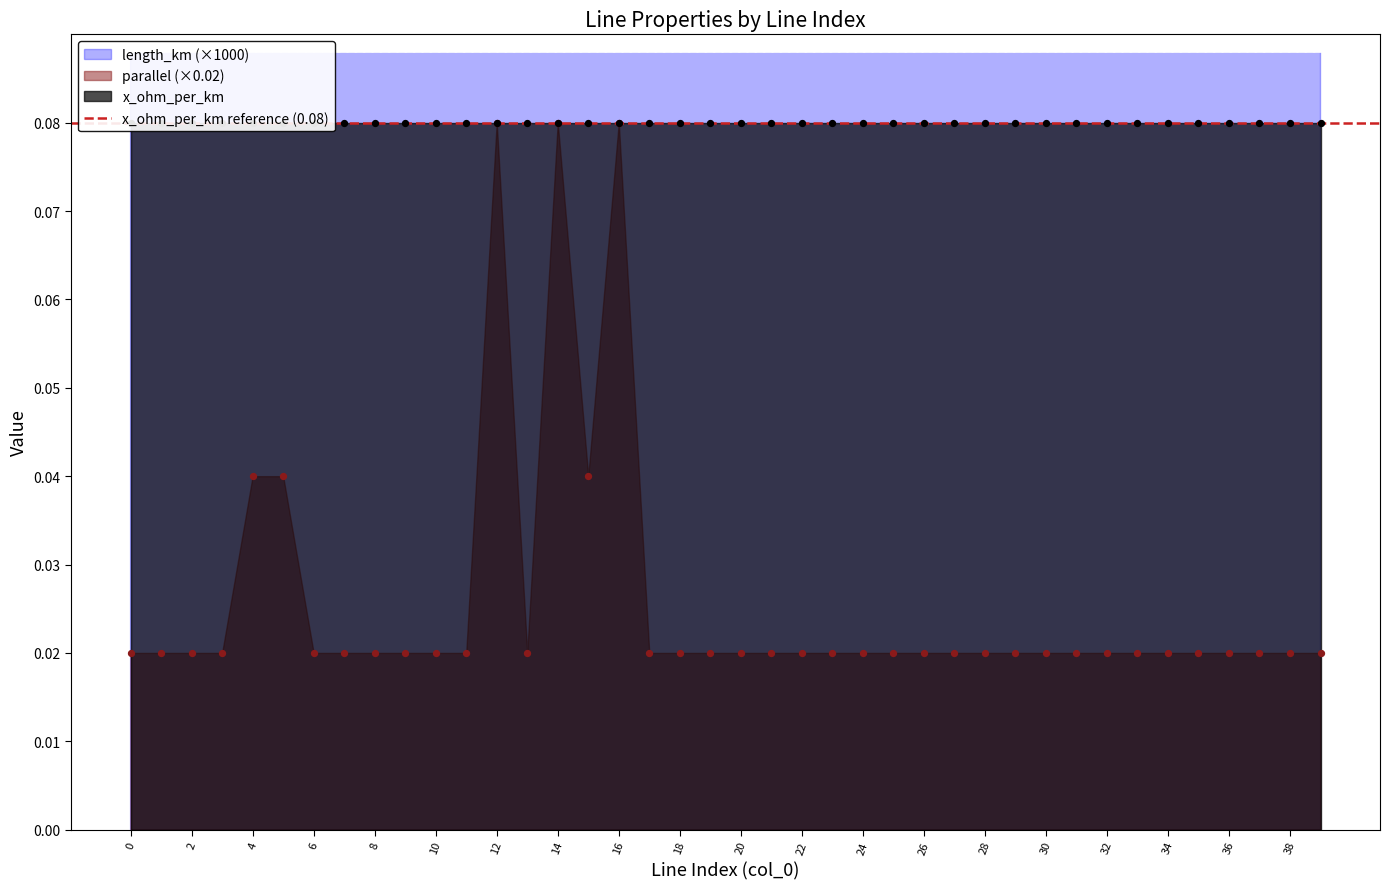

Is the value of length_km at 14 greater than the value of parallel at 5?

Yes